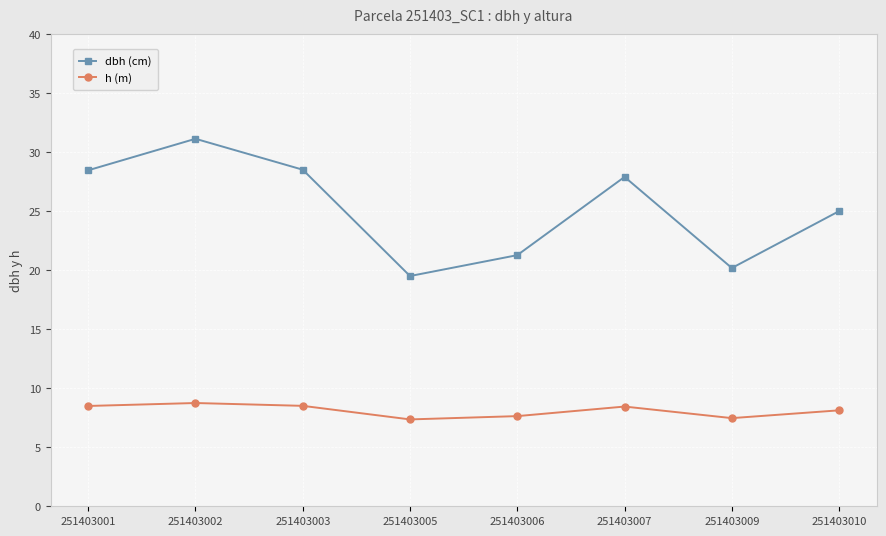

True or false: h (m) and dbh (cm) intersect in this chart.

False